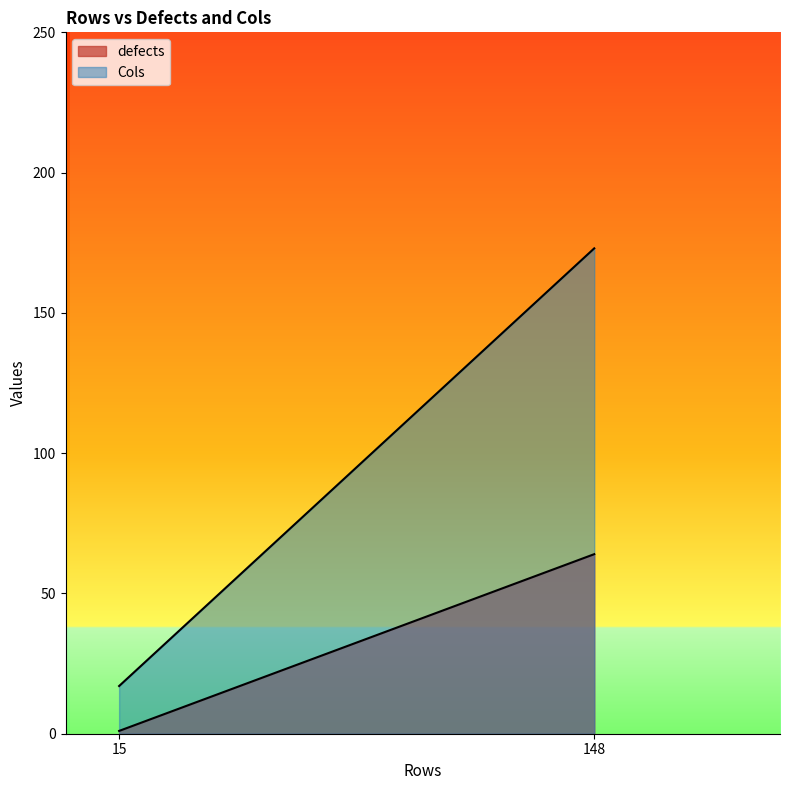

How many lines are shown in the chart?

2